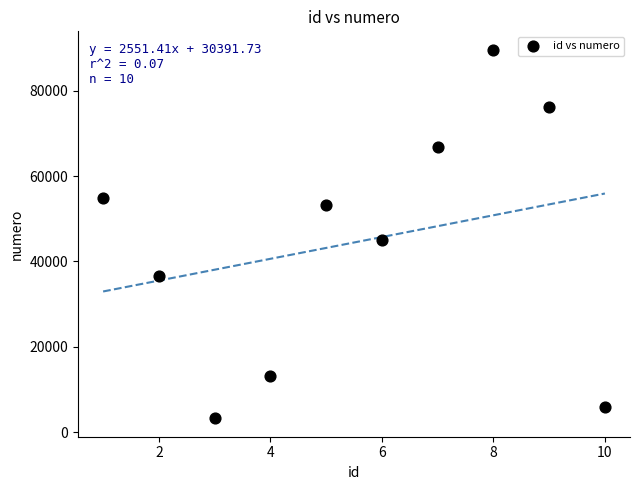

What Y value in the scatter plot is closest to 46408?

44893